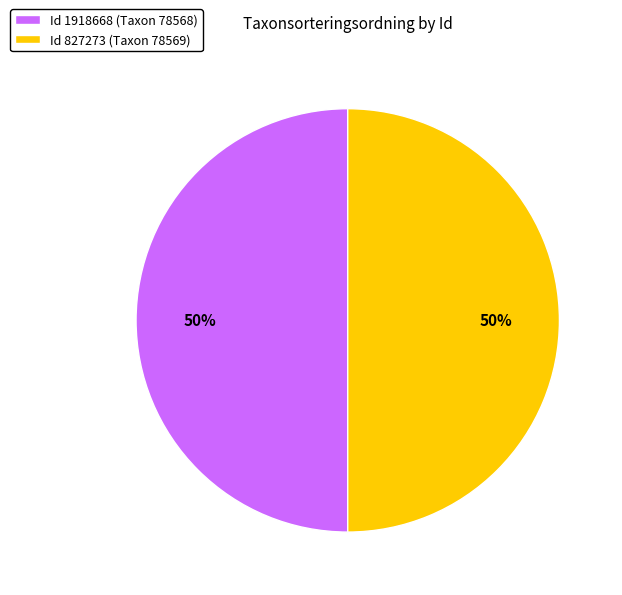

What percentage is the Id 1918668 (Taxon 78568) slice, to the nearest percent?

50%